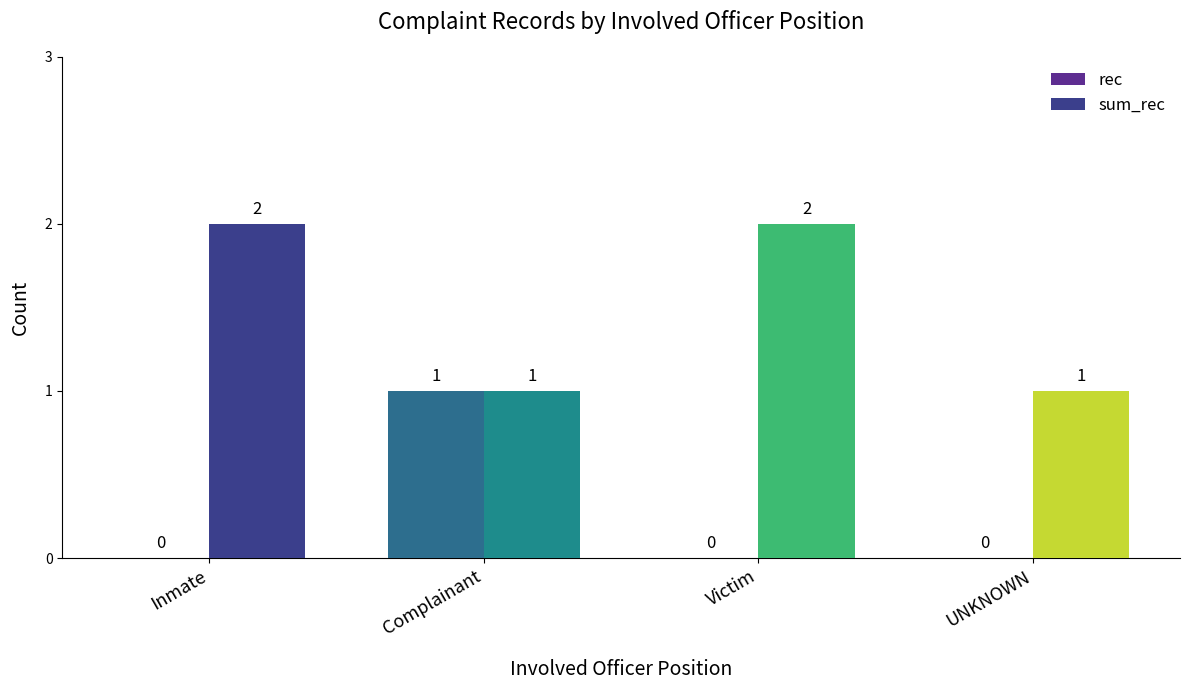

Which series has the largest range (max minus min)?

rec